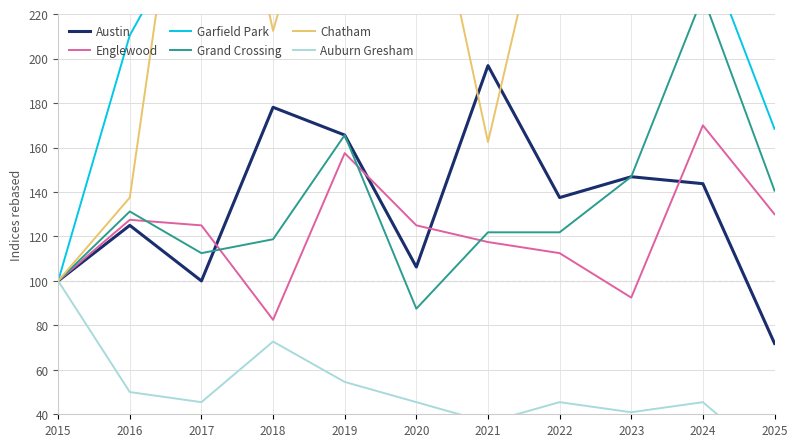

Reading left to right, transcribe all the data shown in this chart.

Austin: 100.0	125.0	100.0	178.1	165.6	106.2	196.9	137.5	146.9	143.8	71.9
Englewood: 100.0	127.5	125.0	82.5	157.5	125.0	117.5	112.5	92.5	170.0	130.0
Garfield Park: 100.0	210.5	268.4	363.2	342.1	247.4	263.2	257.9	268.4	252.6	168.4
Grand Crossing: 100.0	131.2	112.5	118.8	165.6	87.5	121.9	121.9	146.9	228.1	140.6
Chatham: 100.0	137.5	362.5	212.5	325.0	312.5	162.5	300.0	262.5	462.5	225.0
Auburn Gresham: 100.0	50.0	45.5	72.7	54.5	45.5	36.4	45.5	40.9	45.5	18.2